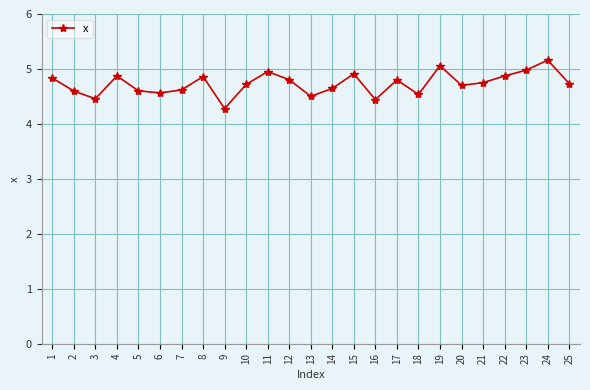

How many interior local valleys (lower than both neighbors) does the data have?

7